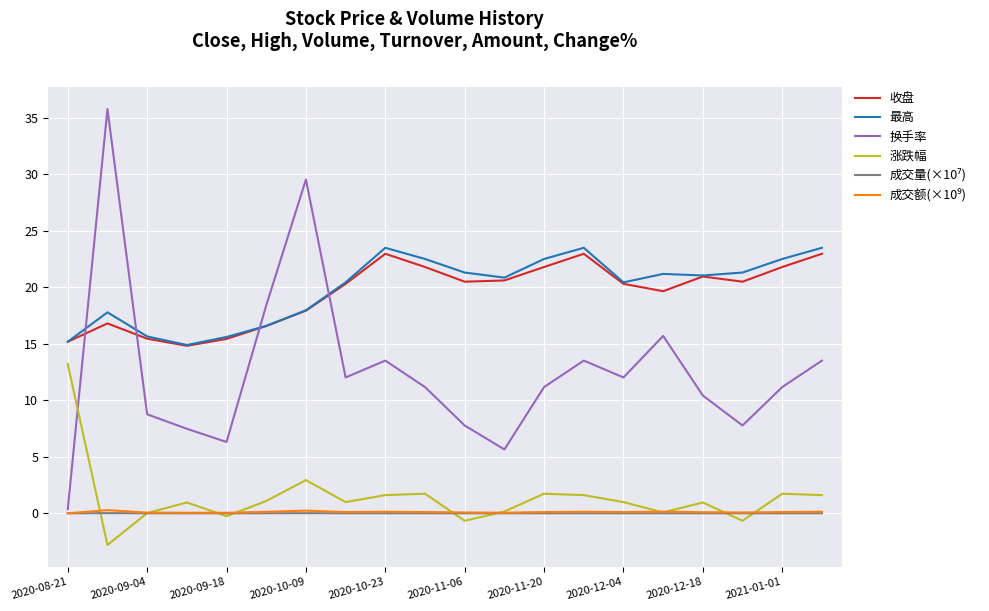

True or false: 收盘 and 涨跌幅 intersect in this chart.

False